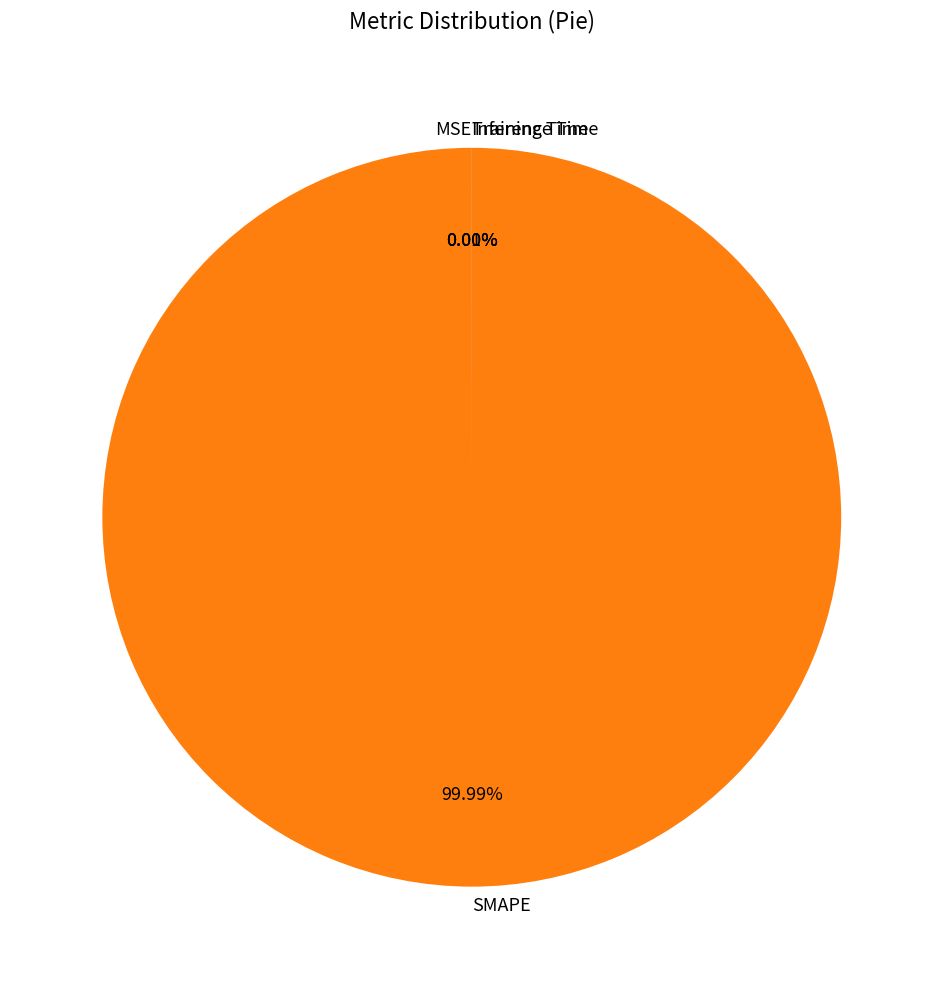

Which slice represents more than half of the pie?

SMAPE